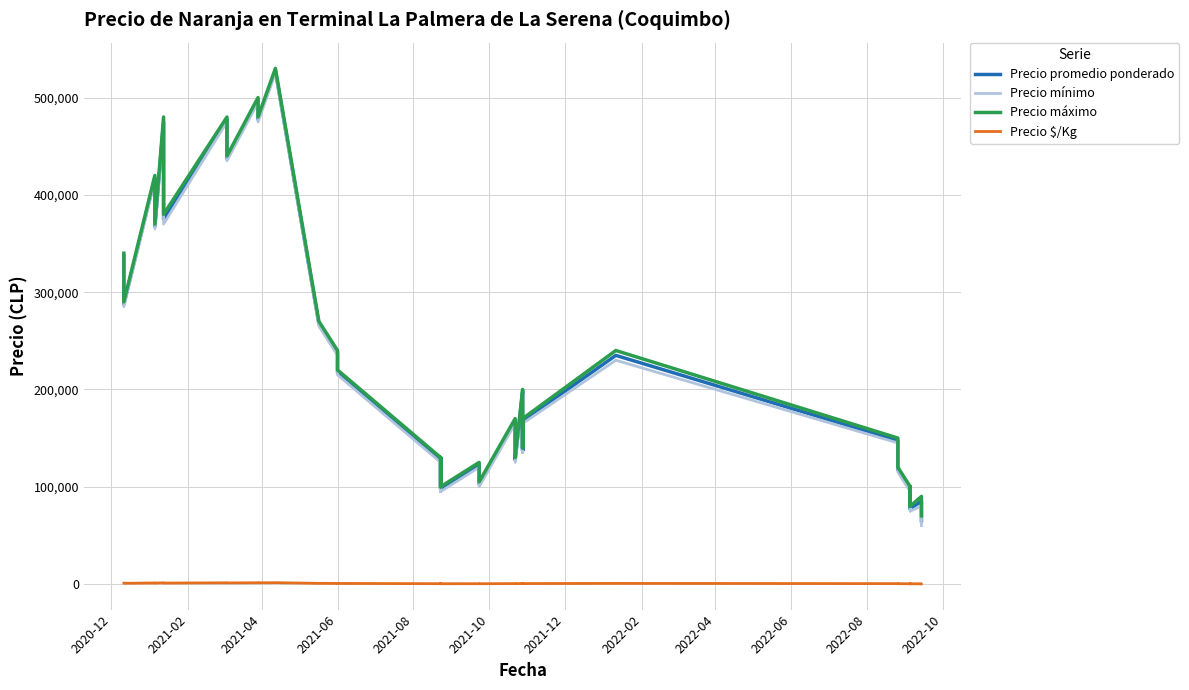

What is the value of the Precio mínimo point at the 37th from the left?

95000